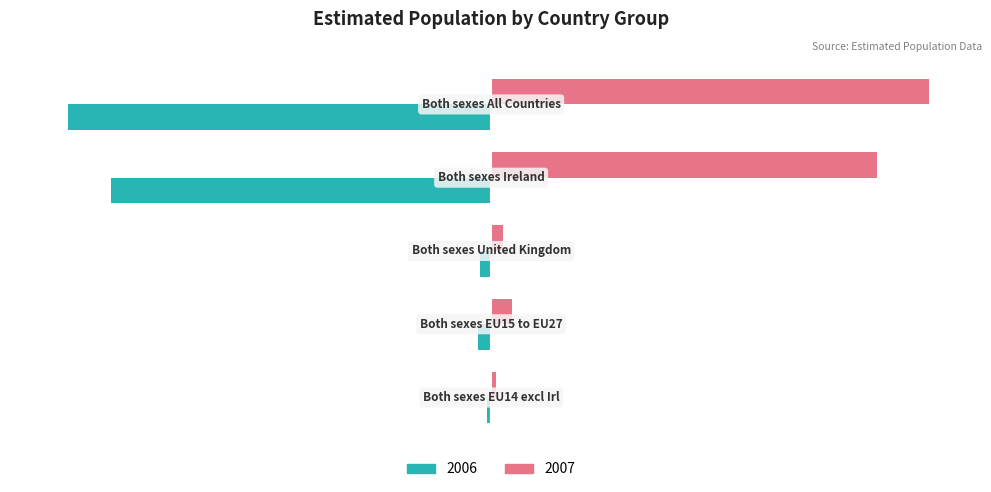

What is the lowest value of the 2007 series?

1.1